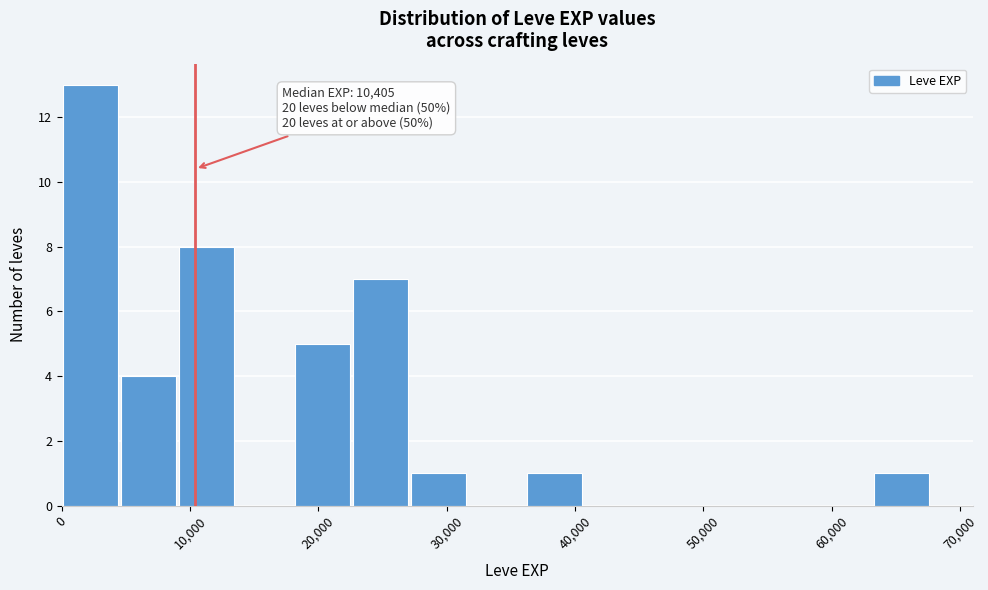

Which range on the x-axis has the tallest bar?

0 to 5000